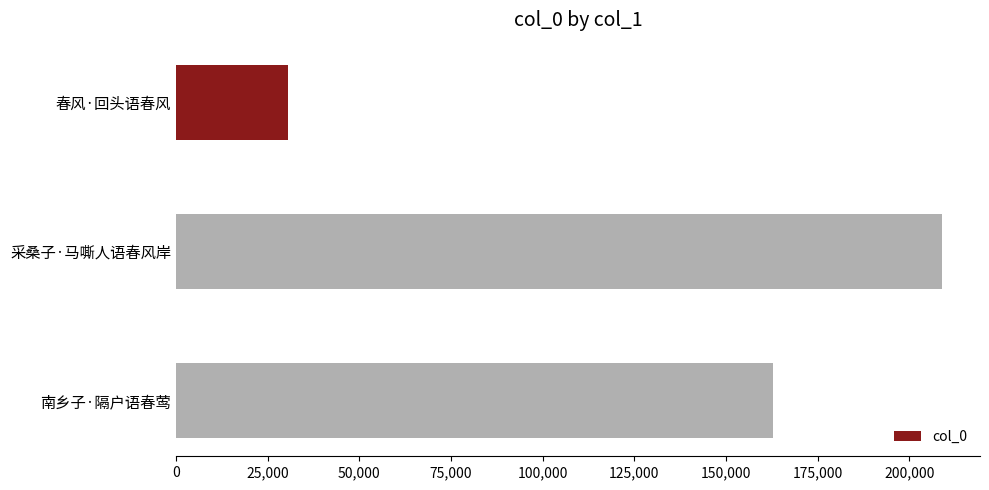

List the labels in order of value, smallest first.

春风·回头语春风, 南乡子·隔户语春莺, 采桑子·马嘶人语春风岸